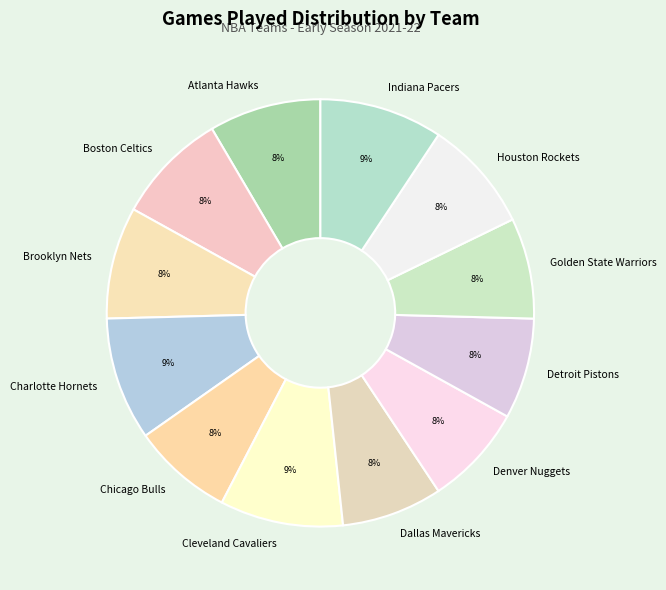

How many slices are in this pie chart?

12